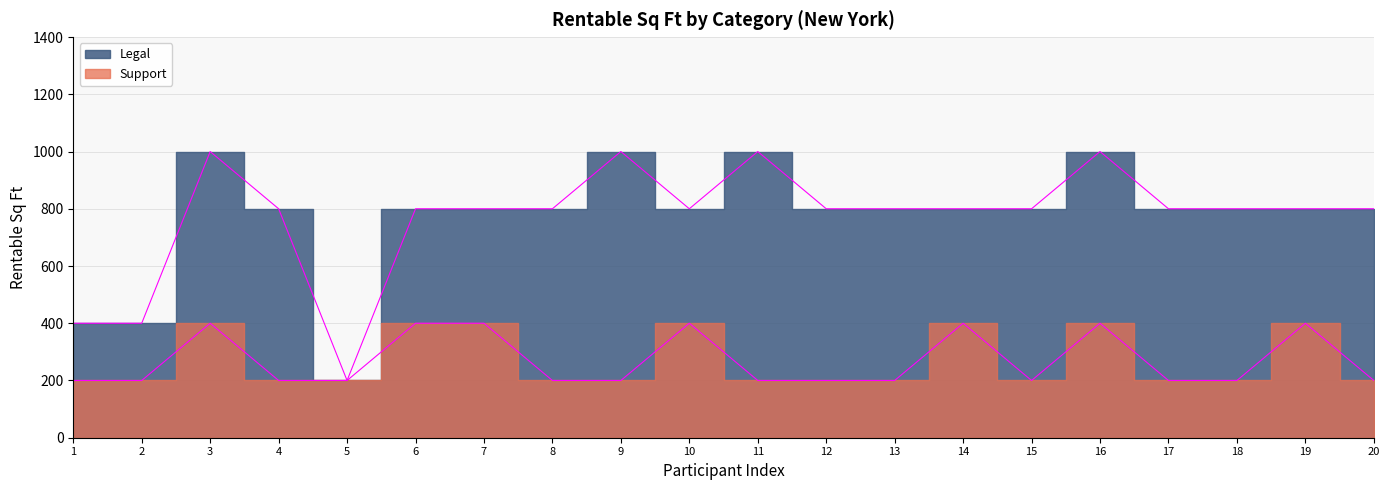

How many categories are shown in the chart?

20